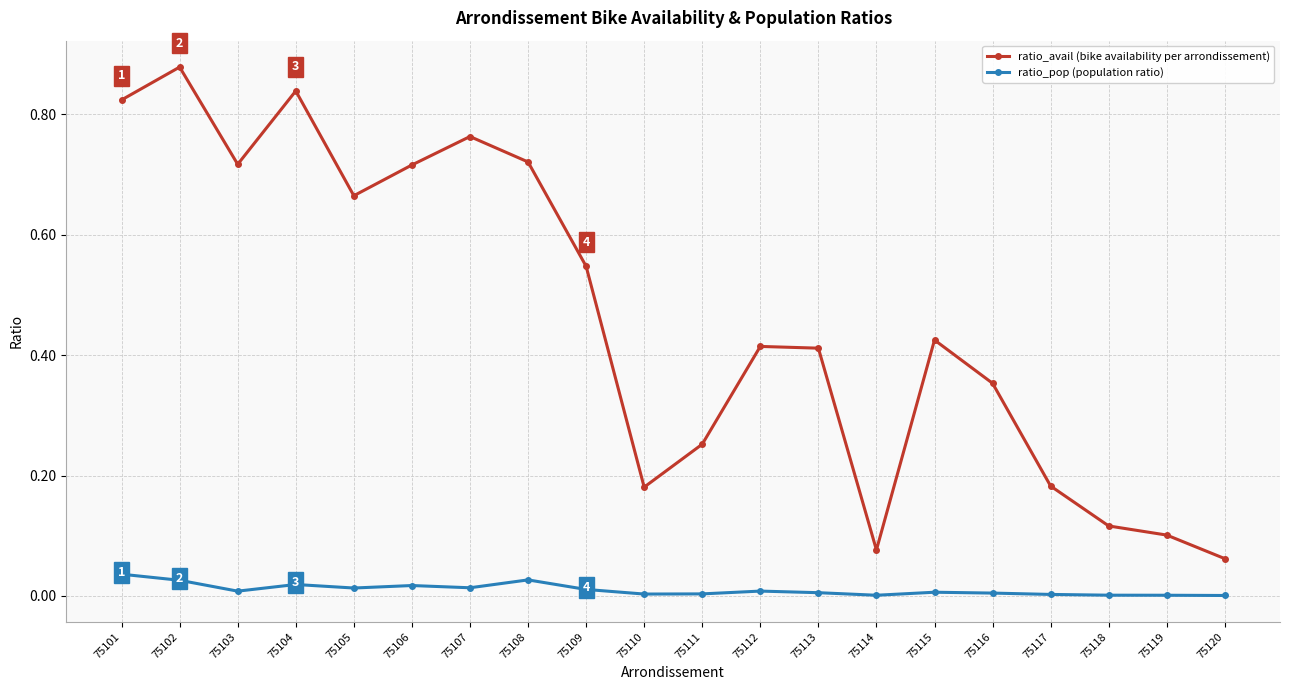

Which category has the highest value across all series?

75102